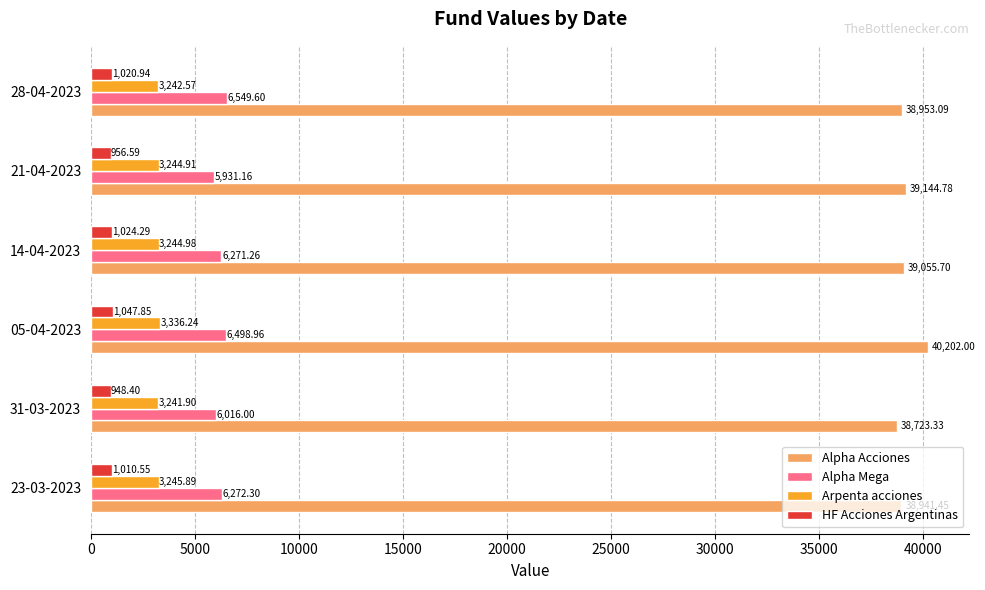

What is the difference between the maximum and minimum values in the Alpha Acciones series?

1478.7